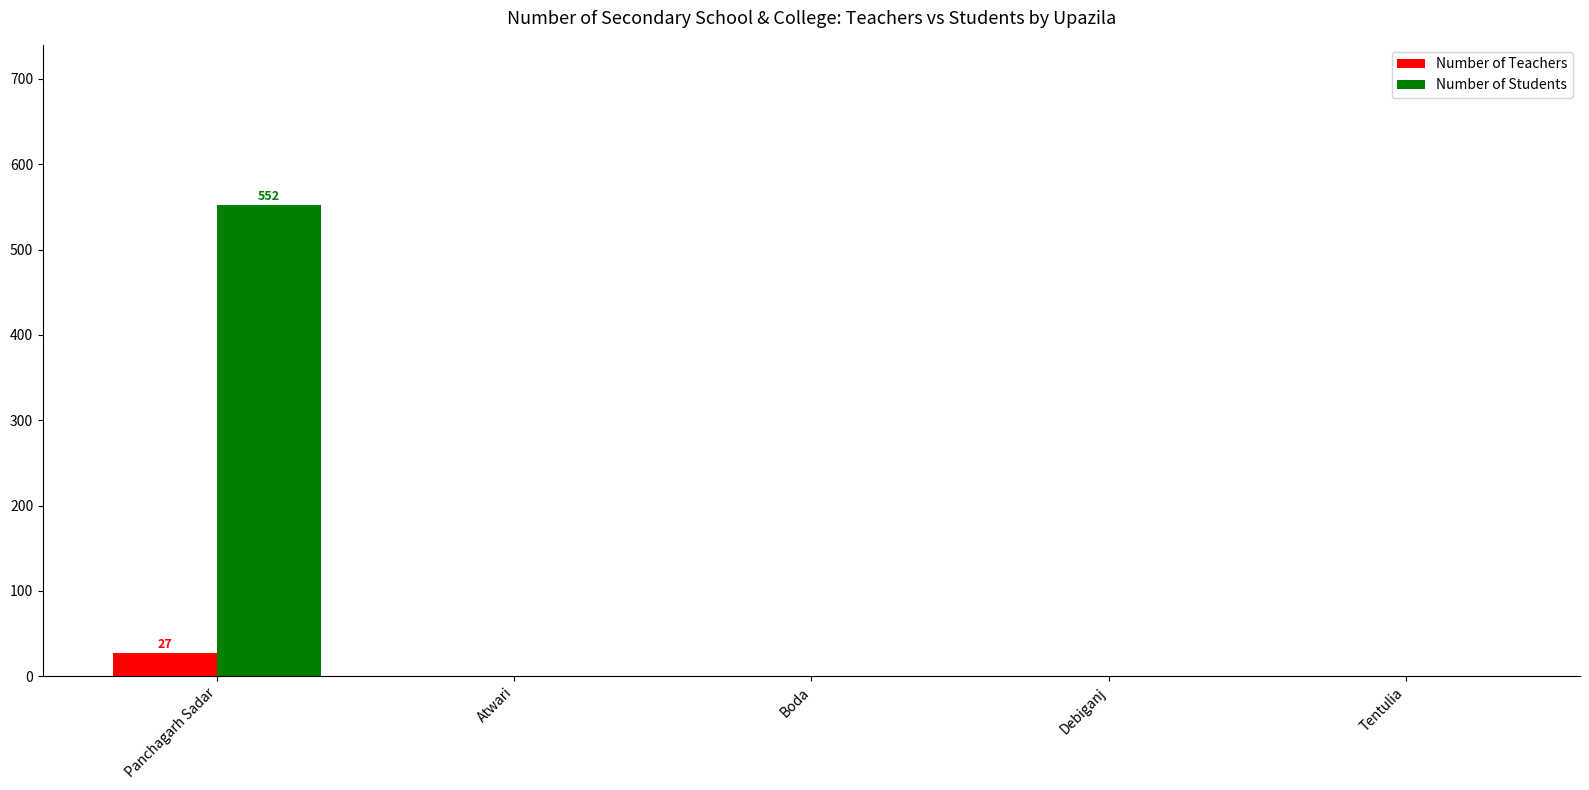

What is the maximum value for Number of Teachers?

27